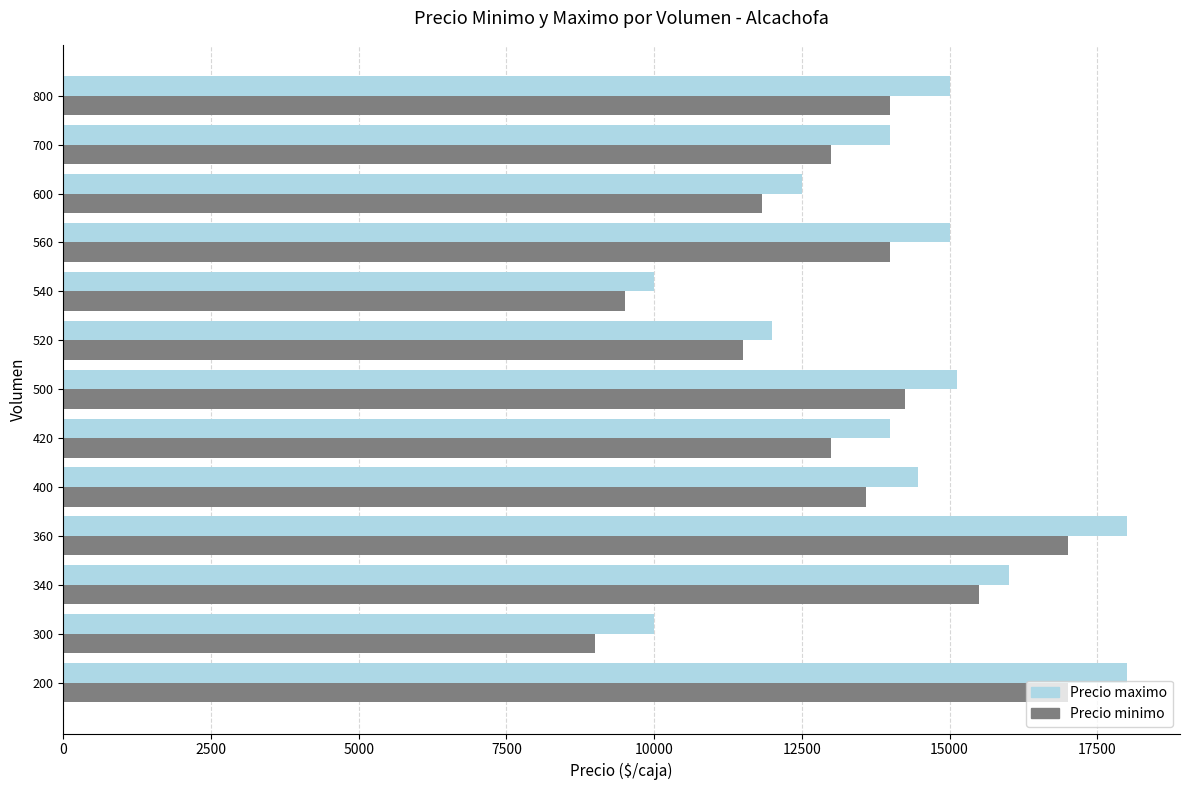

What is the sum of all Precio minimo values?

173171